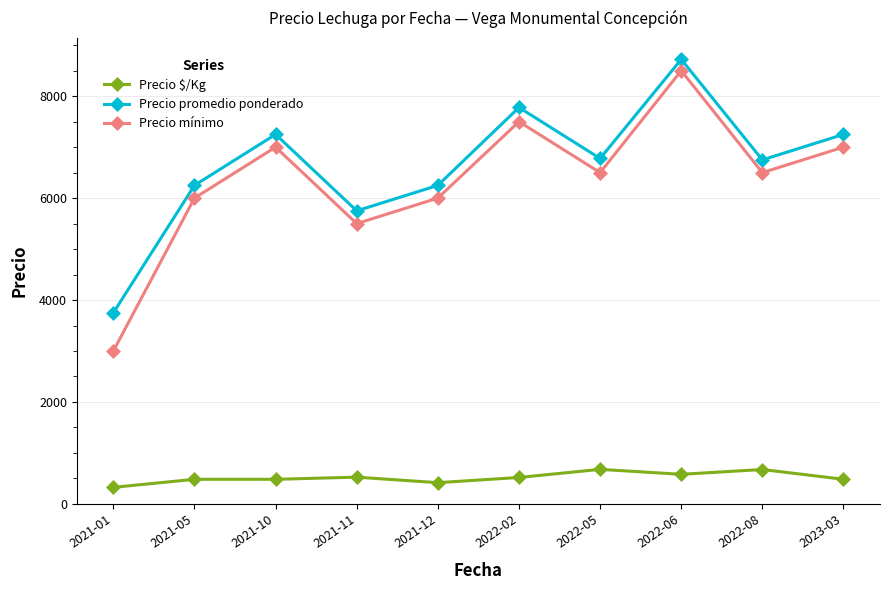

How many distinct data groups are displayed?

3